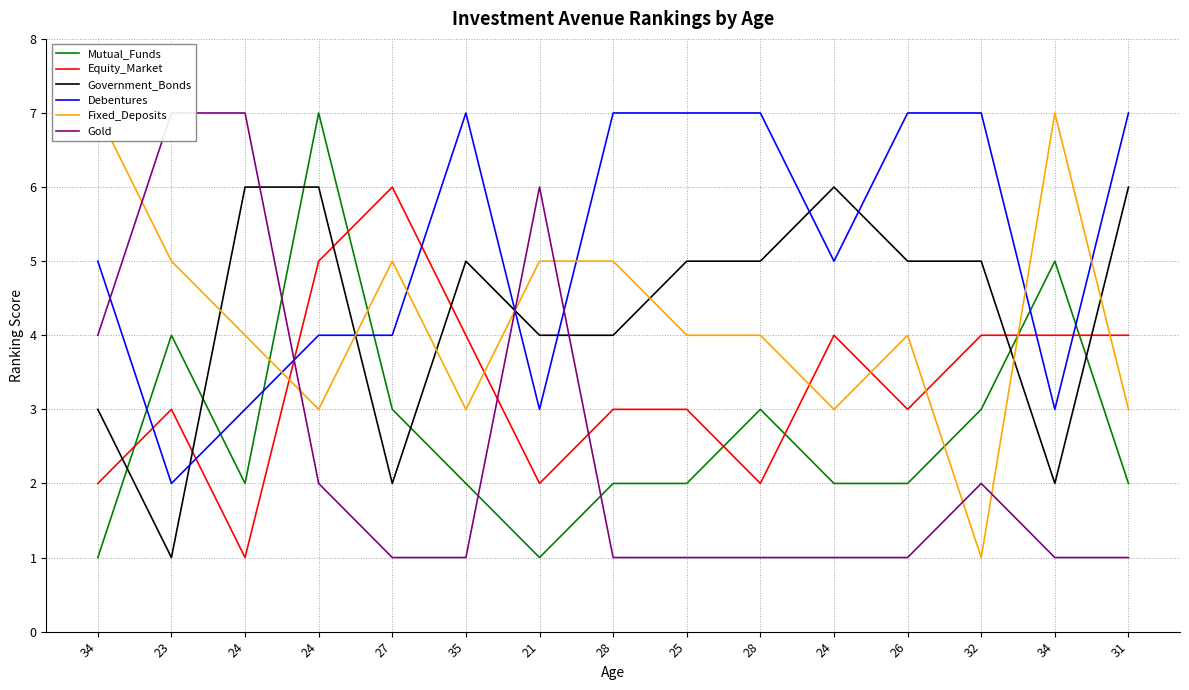

Reading left to right, list all the values displayed in this chart.

Mutual_Funds: 1	4	2	7	3	2	1	2	2	3	2	2	3	5	2
Equity_Market: 2	3	1	5	6	4	2	3	3	2	4	3	4	4	4
Government_Bonds: 3	1	6	6	2	5	4	4	5	5	6	5	5	2	6
Debentures: 5	2	3	4	4	7	3	7	7	7	5	7	7	3	7
Fixed_Deposits: 7	5	4	3	5	3	5	5	4	4	3	4	1	7	3
Gold: 4	7	7	2	1	1	6	1	1	1	1	1	2	1	1